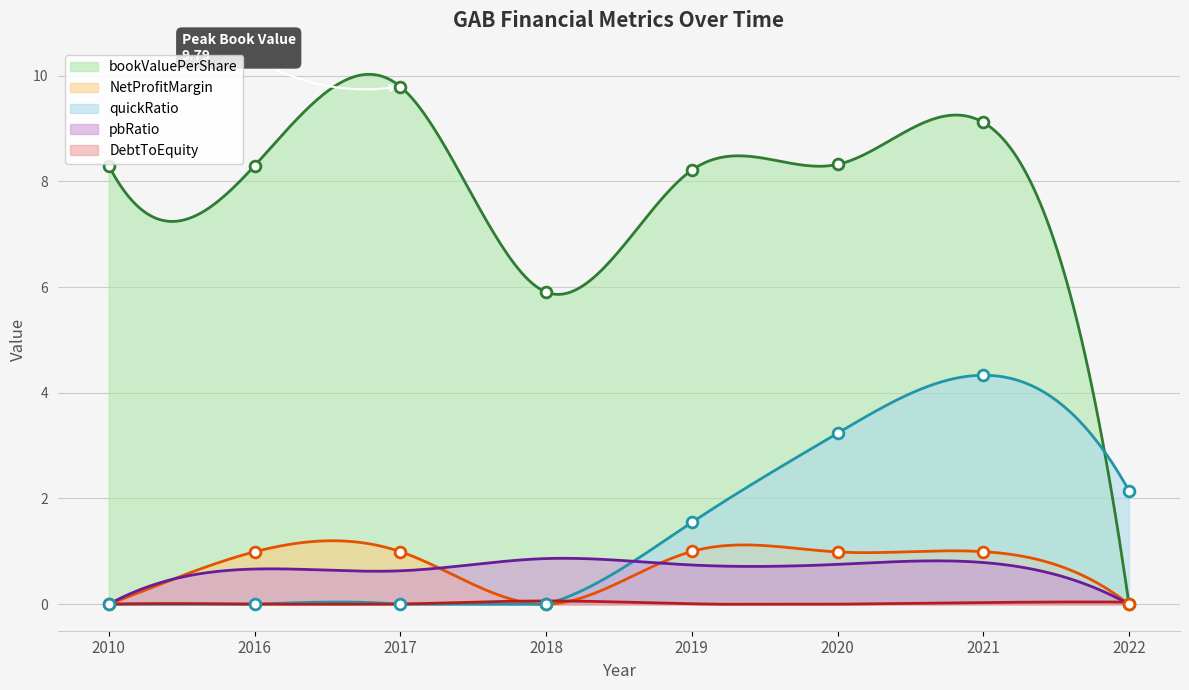

At which category is the sum across all series the highest?

2021